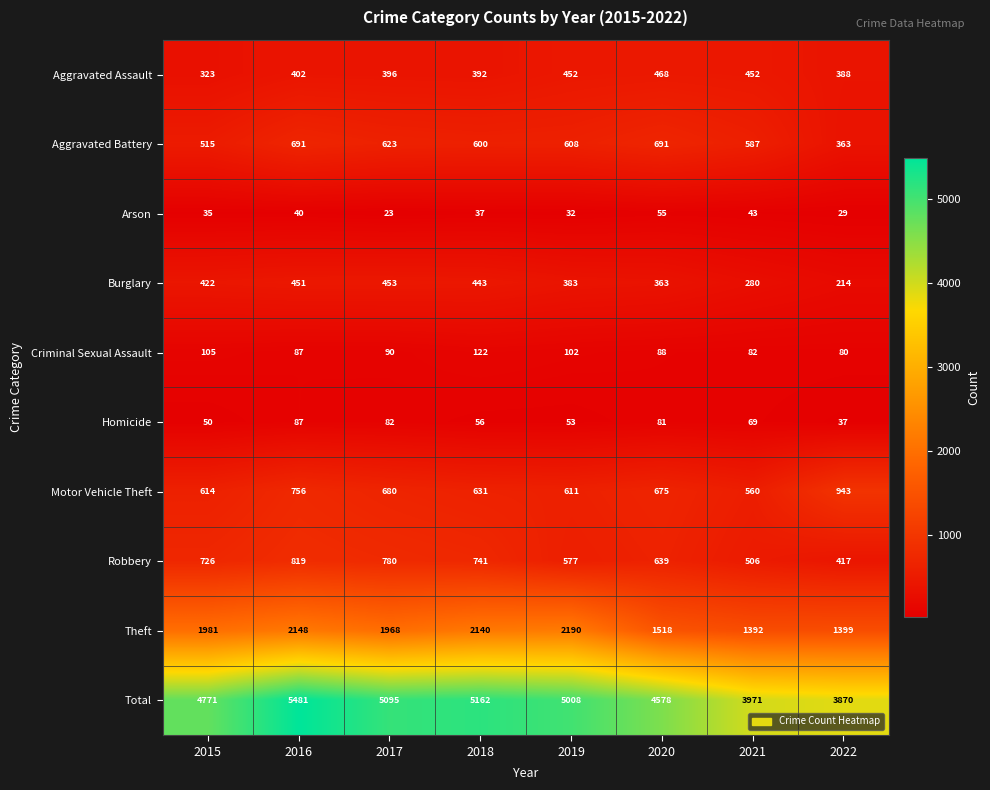

At which category does the chart reach its minimum across all series?

2017